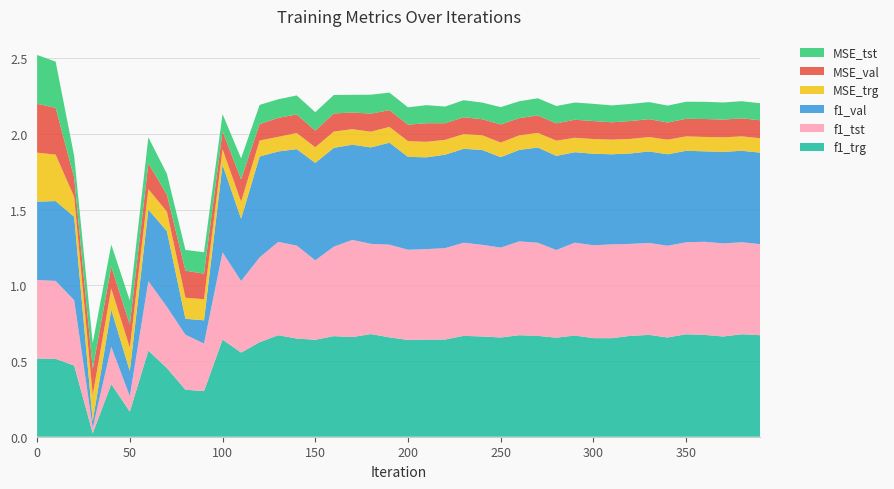

Reading left to right, transcribe all the data shown in this chart.

MSE_tst: 0=0.3	10=0.3	20=0.1	30=0.2	40=0.1	50=0.2	60=0.2	70=0.1	80=0.1	90=0.1	100=0.1	110=0.1	120=0.1	130=0.1	140=0.1	150=0.1	160=0.1	170=0.1	180=0.1	190=0.1	200=0.1	210=0.1	220=0.1	230=0.1	240=0.1	250=0.1	260=0.1	270=0.1	280=0.1	290=0.1	300=0.1	310=0.1	320=0.1	330=0.1	340=0.1	350=0.1	360=0.1	370=0.1	380=0.1	390=0.1
MSE_val: 0=0.3	10=0.3	20=0.1	30=0.2	40=0.1	50=0.2	60=0.2	70=0.1	80=0.2	90=0.2	100=0.1	110=0.1	120=0.1	130=0.1	140=0.1	150=0.1	160=0.1	170=0.1	180=0.1	190=0.1	200=0.1	210=0.1	220=0.1	230=0.1	240=0.1	250=0.1	260=0.1	270=0.1	280=0.1	290=0.1	300=0.1	310=0.1	320=0.1	330=0.1	340=0.1	350=0.1	360=0.1	370=0.1	380=0.1	390=0.1
MSE_trg: 0=0.3	10=0.3	20=0.1	30=0.2	40=0.1	50=0.2	60=0.1	70=0.1	80=0.1	90=0.1	100=0.1	110=0.1	120=0.1	130=0.1	140=0.1	150=0.1	160=0.1	170=0.1	180=0.1	190=0.1	200=0.1	210=0.1	220=0.1	230=0.1	240=0.1	250=0.1	260=0.1	270=0.1	280=0.1	290=0.1	300=0.1	310=0.1	320=0.1	330=0.1	340=0.1	350=0.1	360=0.1	370=0.1	380=0.1	390=0.1
f1_tst: 0=0.5	10=0.5	20=0.4	30=0.0	40=0.2	50=0.1	60=0.5	70=0.4	80=0.4	90=0.3	100=0.6	110=0.5	120=0.6	130=0.6	140=0.6	150=0.5	160=0.6	170=0.6	180=0.6	190=0.6	200=0.6	210=0.6	220=0.6	230=0.6	240=0.6	250=0.6	260=0.6	270=0.6	280=0.6	290=0.6	300=0.6	310=0.6	320=0.6	330=0.6	340=0.6	350=0.6	360=0.6	370=0.6	380=0.6	390=0.6
f1_val: 0=0.5	10=0.5	20=0.6	30=0.0	40=0.2	50=0.2	60=0.5	70=0.5	80=0.1	90=0.2	100=0.6	110=0.4	120=0.7	130=0.6	140=0.6	150=0.6	160=0.7	170=0.6	180=0.6	190=0.7	200=0.6	210=0.6	220=0.6	230=0.6	240=0.6	250=0.6	260=0.6	270=0.6	280=0.6	290=0.6	300=0.6	310=0.6	320=0.6	330=0.6	340=0.6	350=0.6	360=0.6	370=0.6	380=0.6	390=0.6
f1_trg: 0=0.5	10=0.5	20=0.5	30=0.0	40=0.3	50=0.2	60=0.6	70=0.5	80=0.3	90=0.3	100=0.6	110=0.6	120=0.6	130=0.7	140=0.6	150=0.6	160=0.7	170=0.7	180=0.7	190=0.7	200=0.6	210=0.6	220=0.6	230=0.7	240=0.7	250=0.7	260=0.7	270=0.7	280=0.7	290=0.7	300=0.7	310=0.7	320=0.7	330=0.7	340=0.7	350=0.7	360=0.7	370=0.7	380=0.7	390=0.7